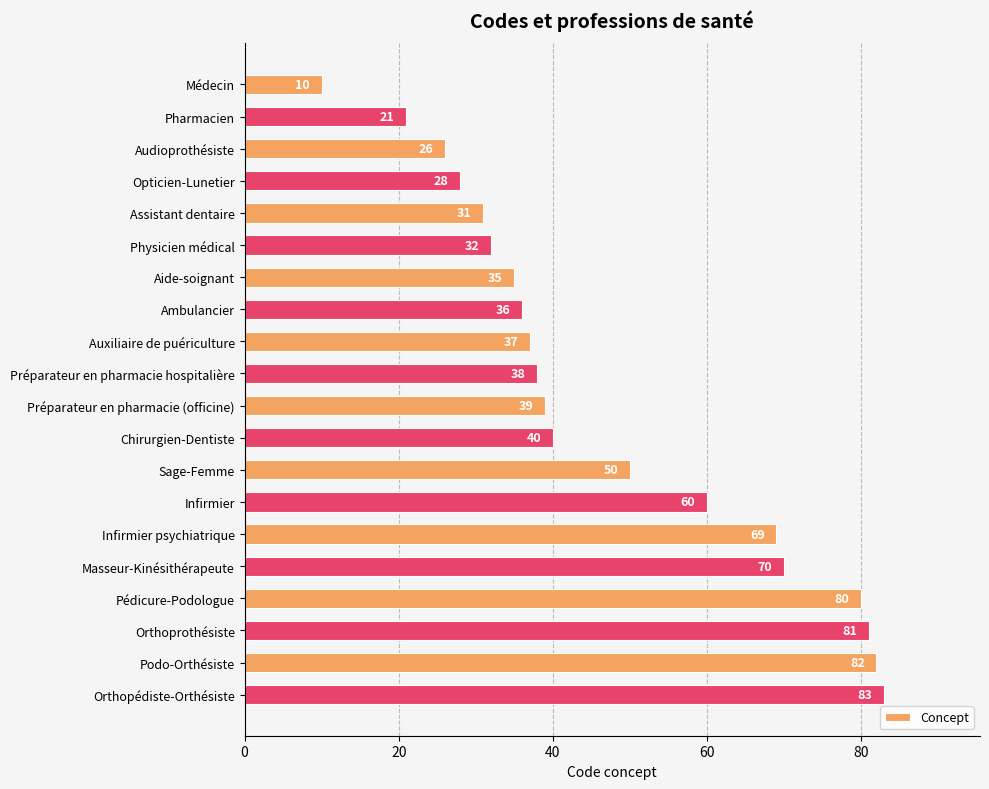

At which label is the value closest to 46?

Sage-Femme